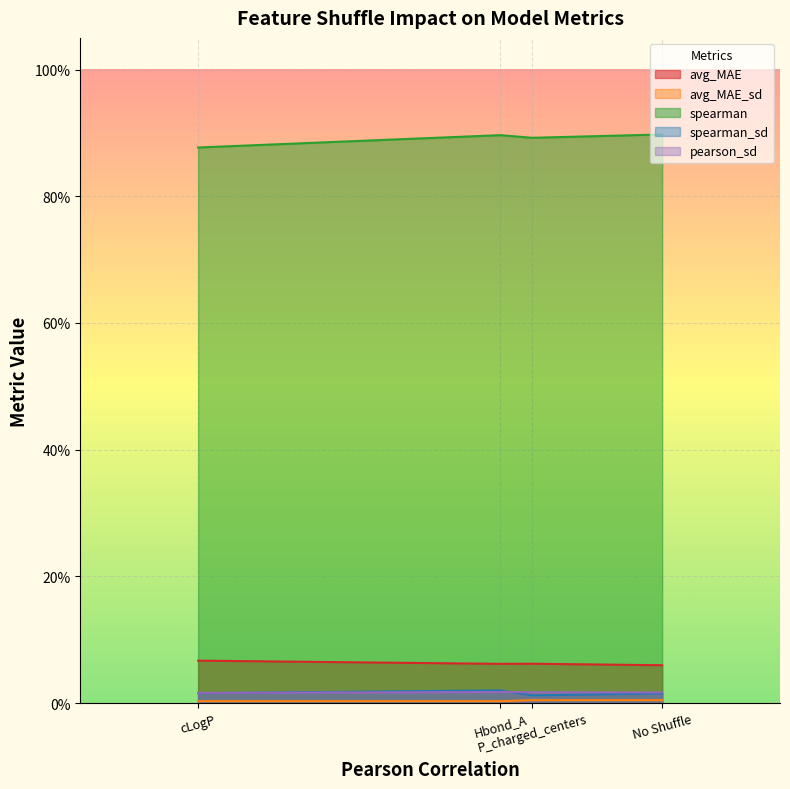

Is the value of spearman at No Shuffle greater than the value of pearson_sd at Hbond_A?

Yes